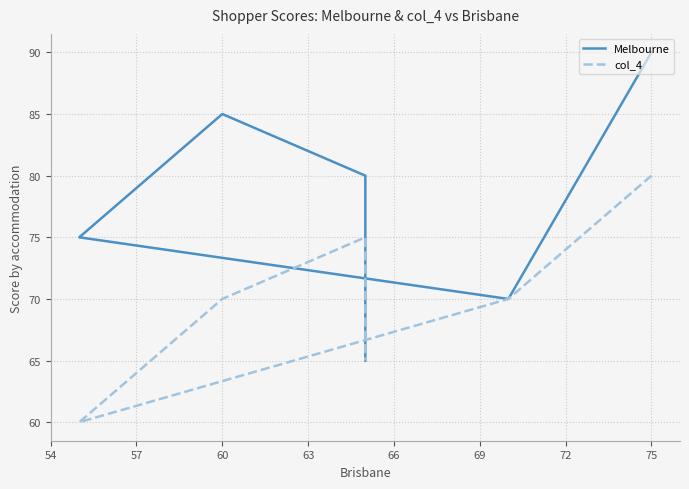

How many distinct data groups are displayed?

2